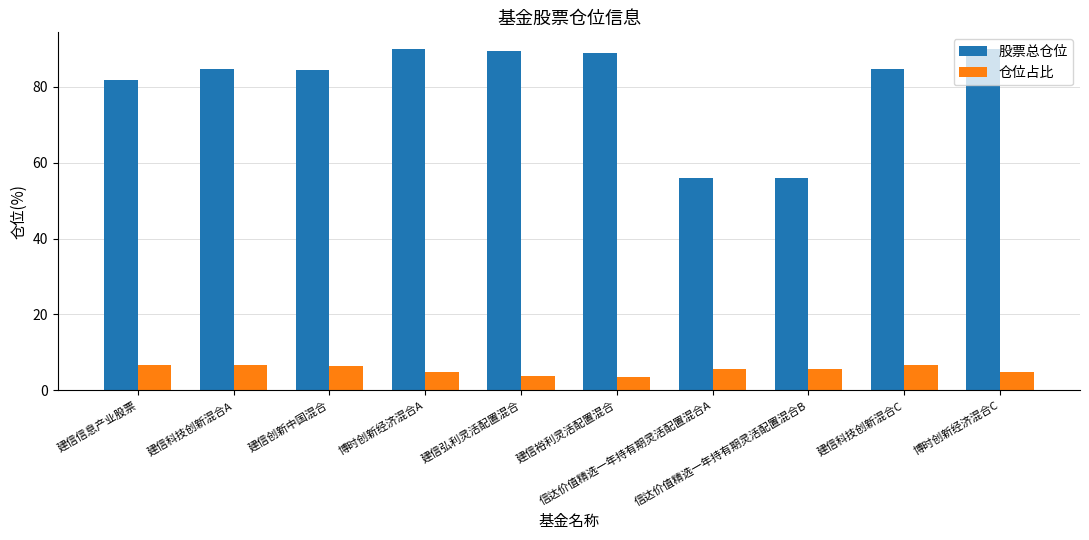

What is the average value of the 仓位占比 series?

5.4